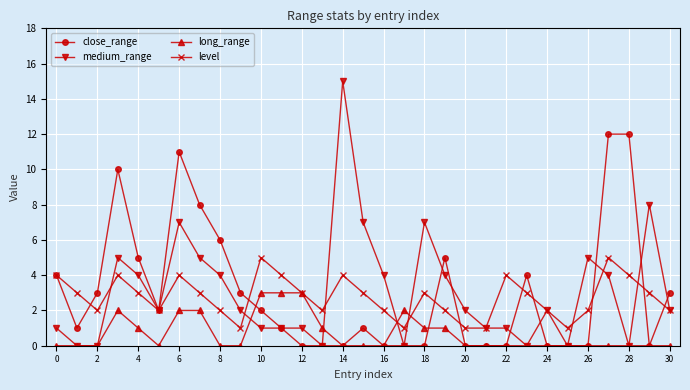

Which series has the largest range (max minus min)?

medium_range